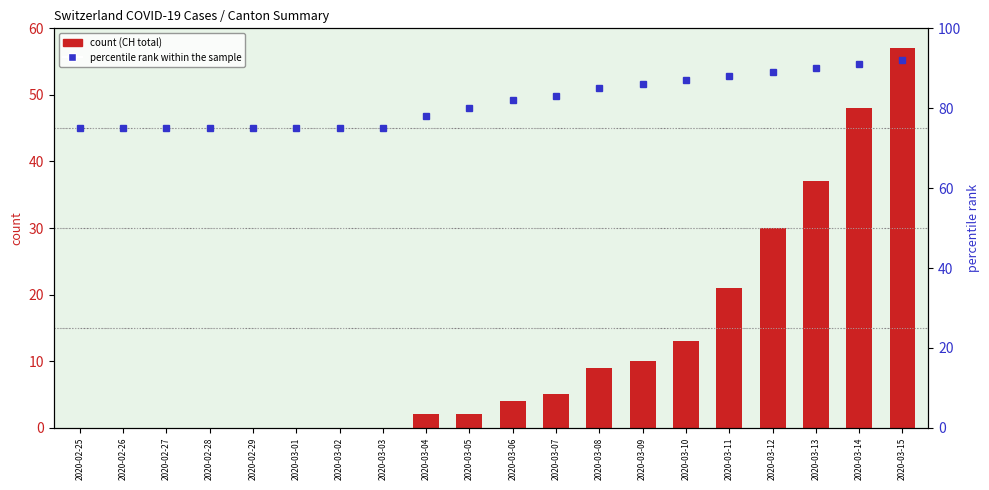

Rank the series by their maximum value, from highest to lowest.

percentile rank within the sample, CH (total)